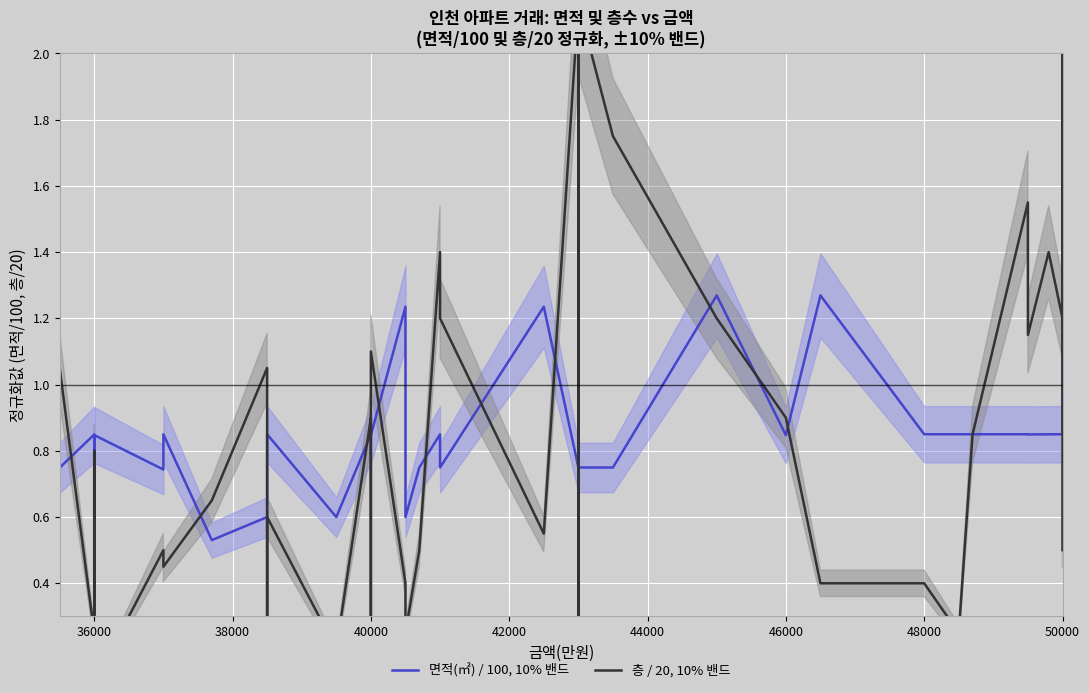

The 층 / 20, 10% 밴드 series shows 1.1 at 50000. True or false?

True